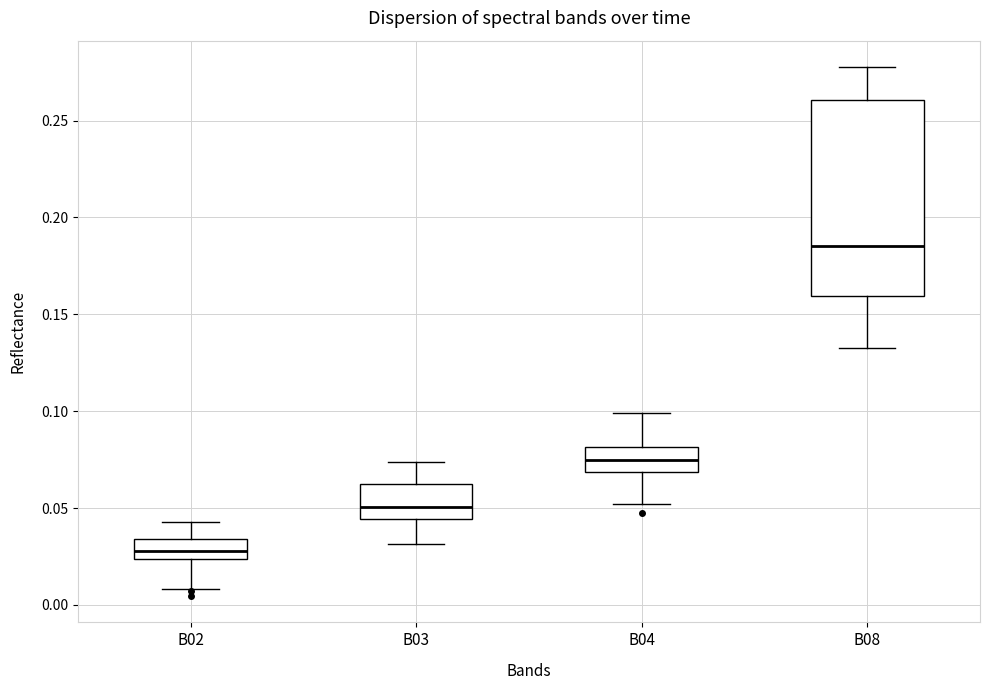

Where does the upper whisker of the box for B04 end on the y-axis? The values are not printed on the chart, so give them approximately, as read against the axis.

0.100